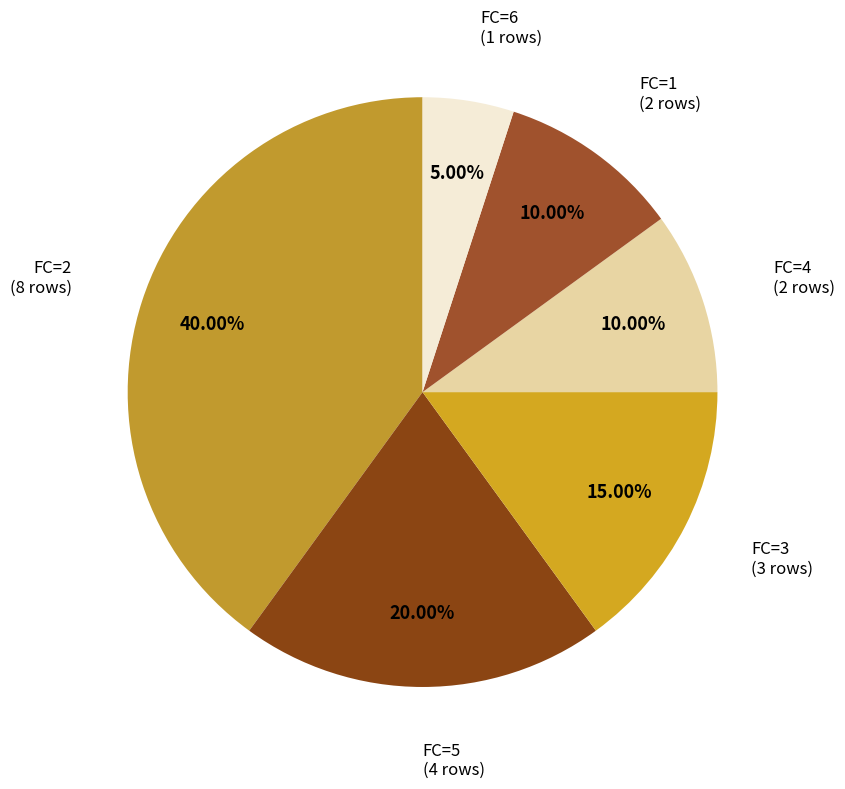

Which slice is the smallest?

FC=6